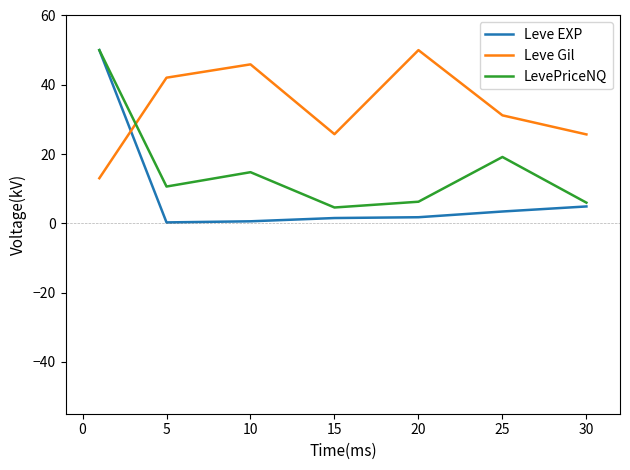

After their last crossing, which series has the higher values: LevePriceNQ or Leve Gil?

Leve Gil